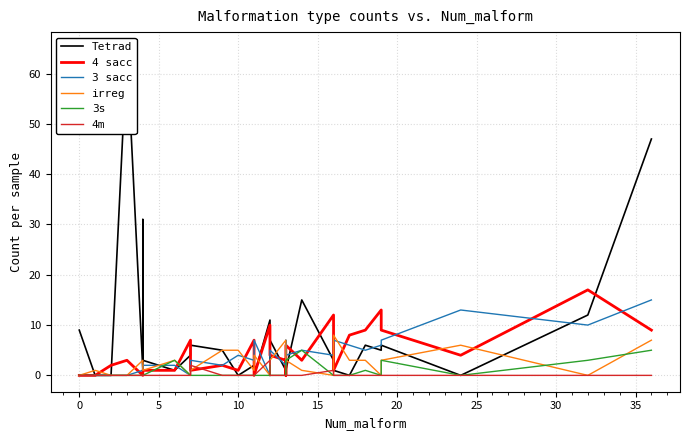

List the series in order of their peak value, highest first.

Tetrad, 4 sacc, 3 sacc, irreg, 3s, 4m